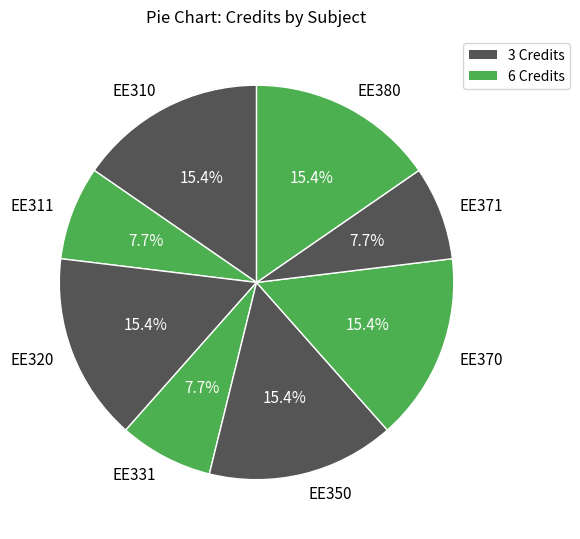

Does EE320 account for over 50% of the chart?

No